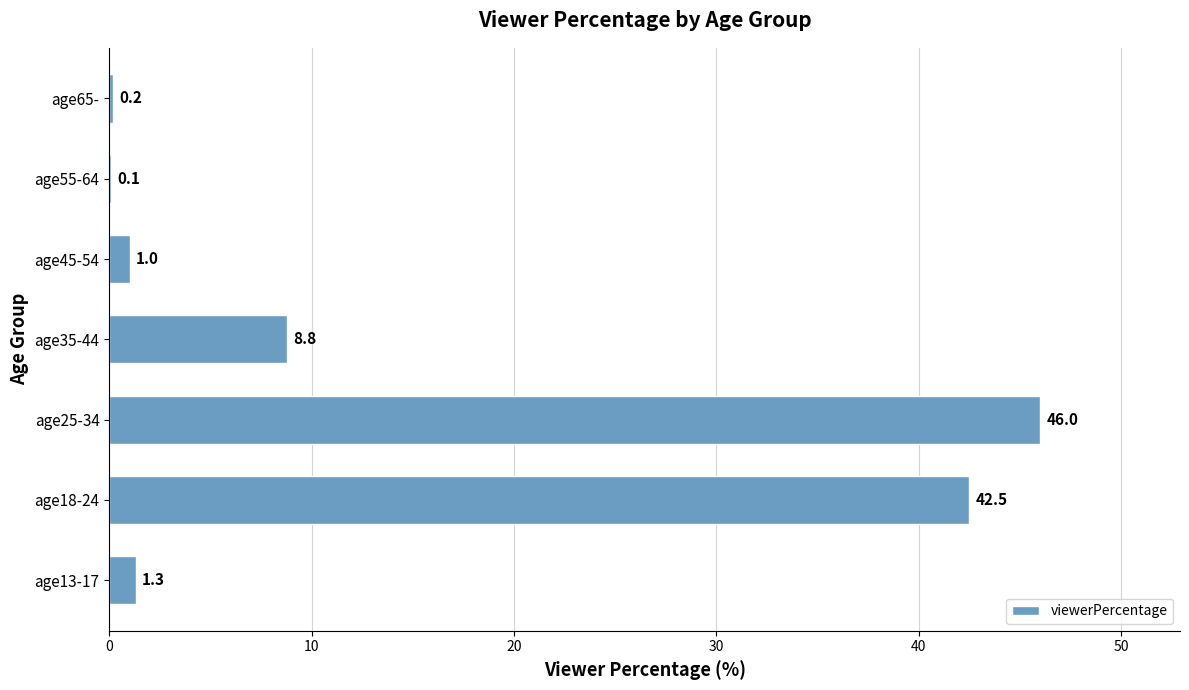

What is the maximum value shown in the chart?

46.0